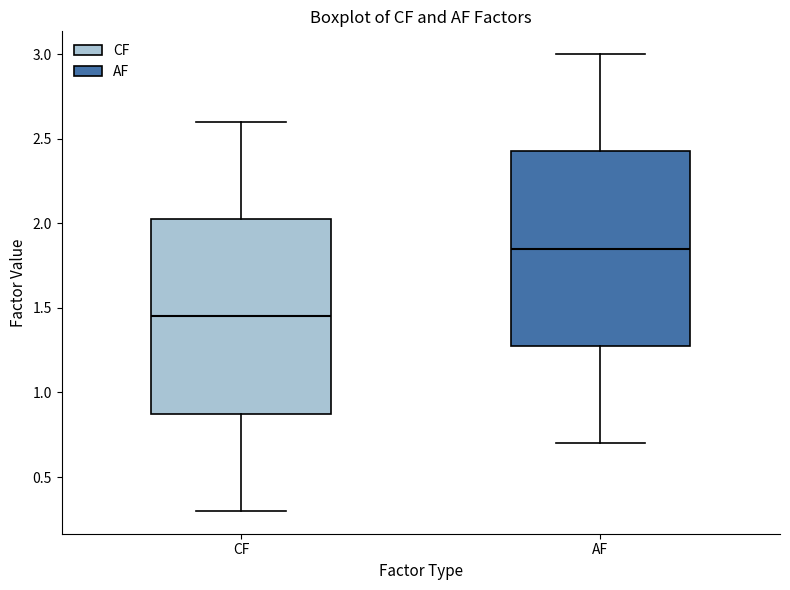

Which box has the highest median line?

AF